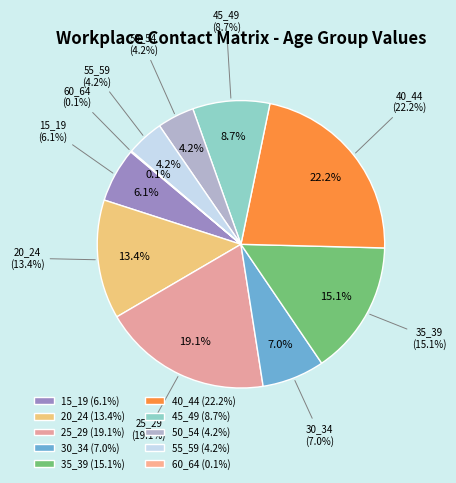

What percentage do 45_49 and 20_24 together represent?

22.1%